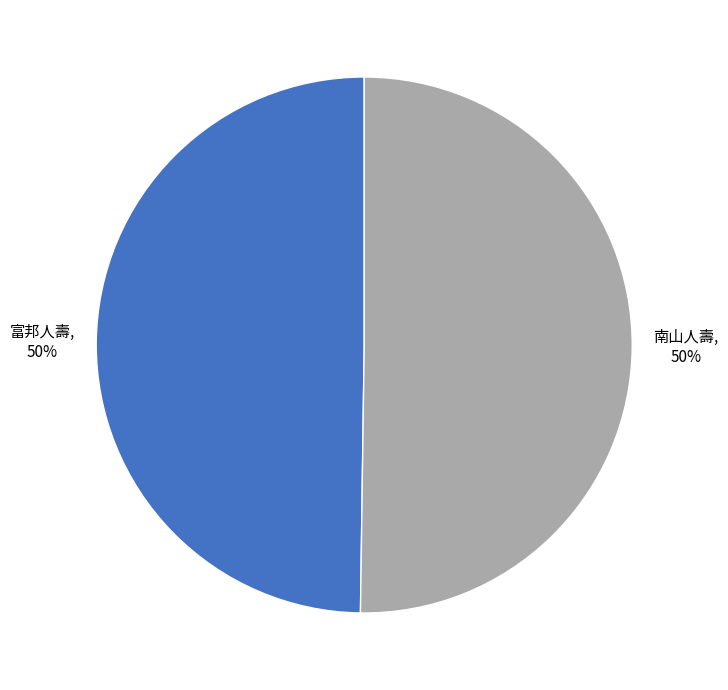

To the nearest percent, what is the average slice percentage?

50%